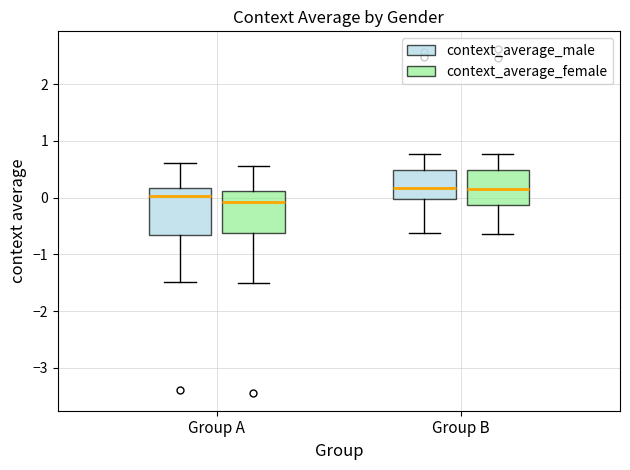

Where does the median line of the box for Group B (context_average_female) sit on the y-axis? The values are not printed on the chart, so give them approximately, as read against the axis.

0.2